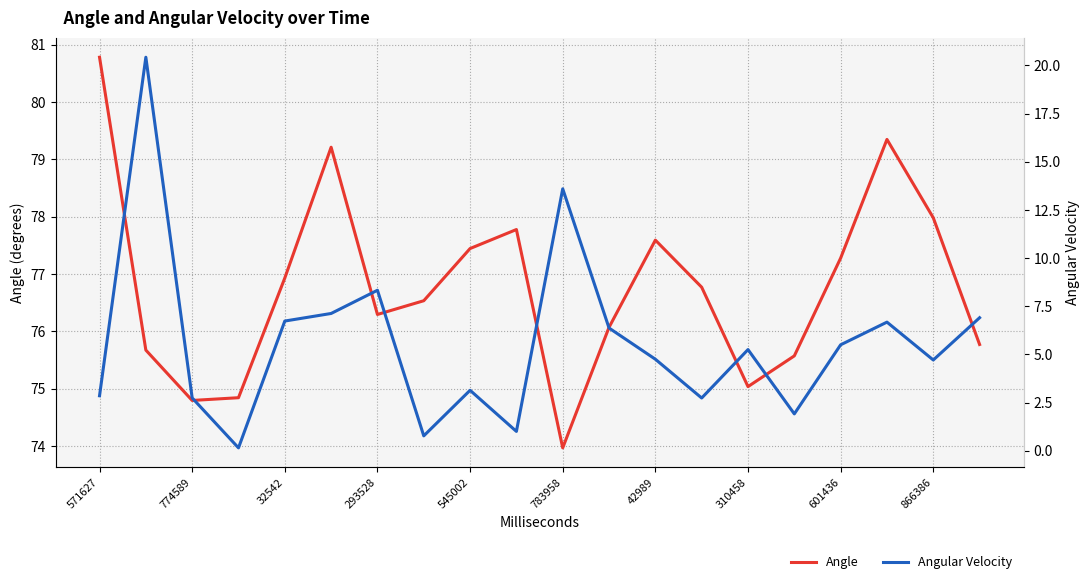

The value of Angle at 783958 is 18.4. True or false?

False